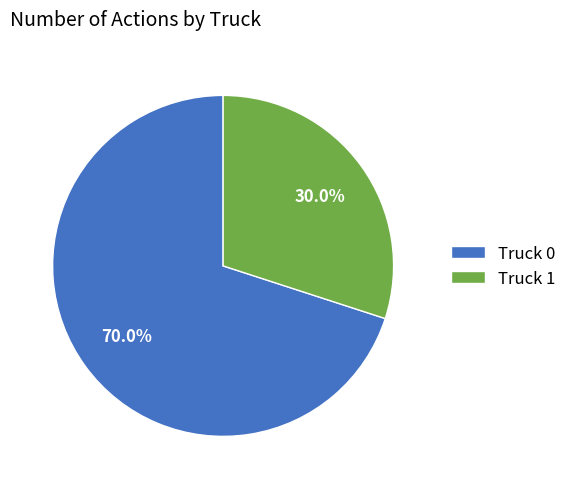

The Truck 0 slice represents 70% of the pie. True or false?

True